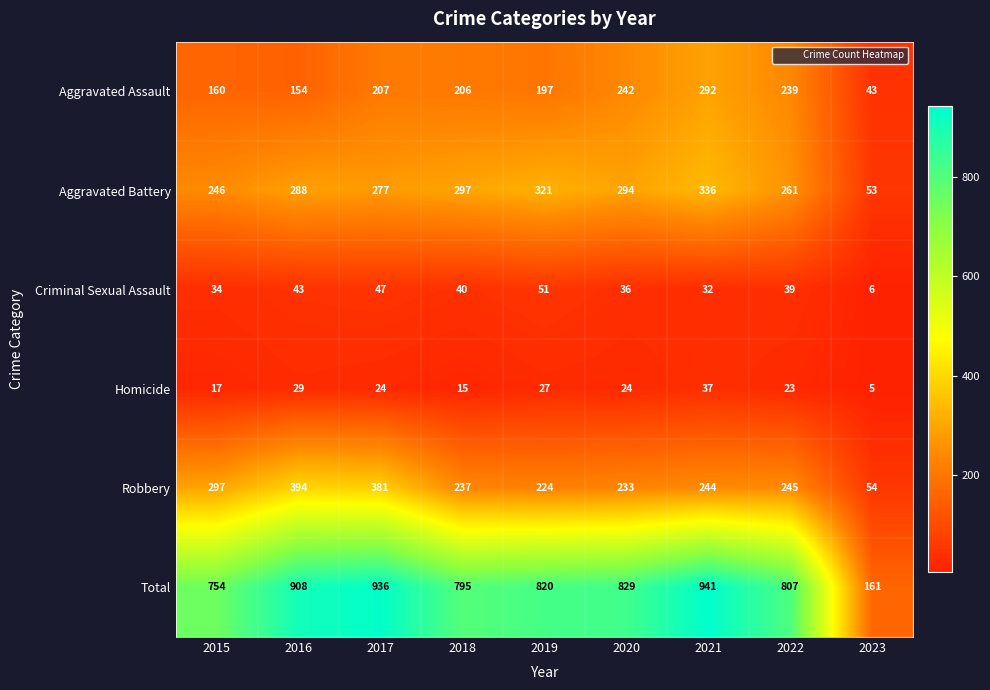

What is the difference between the highest and lowest values at 2017?

912